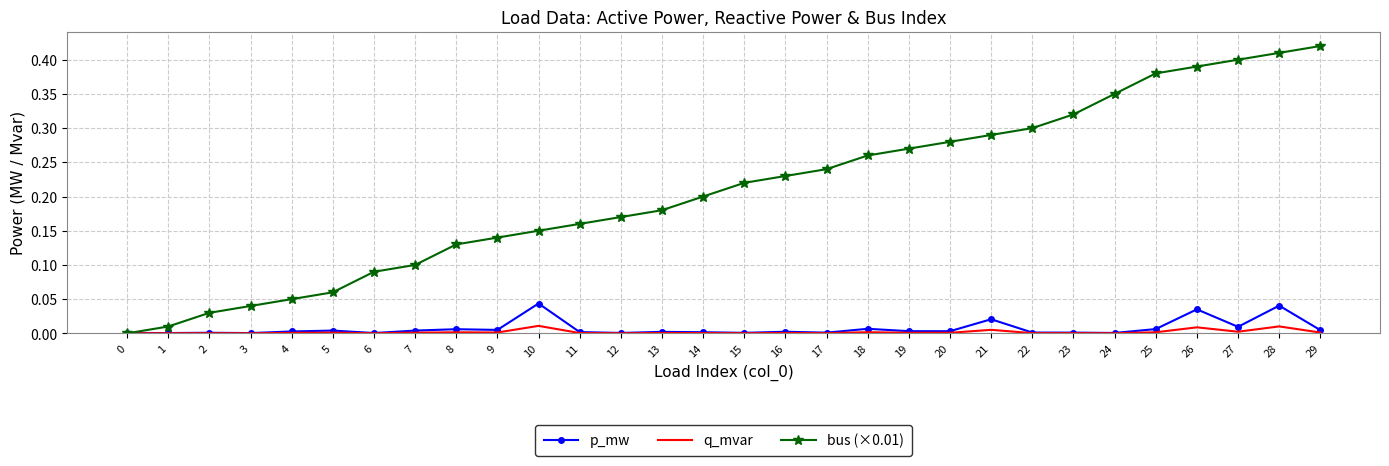

Is it true that bus (×0.01) equals 0.1 at 26?

False